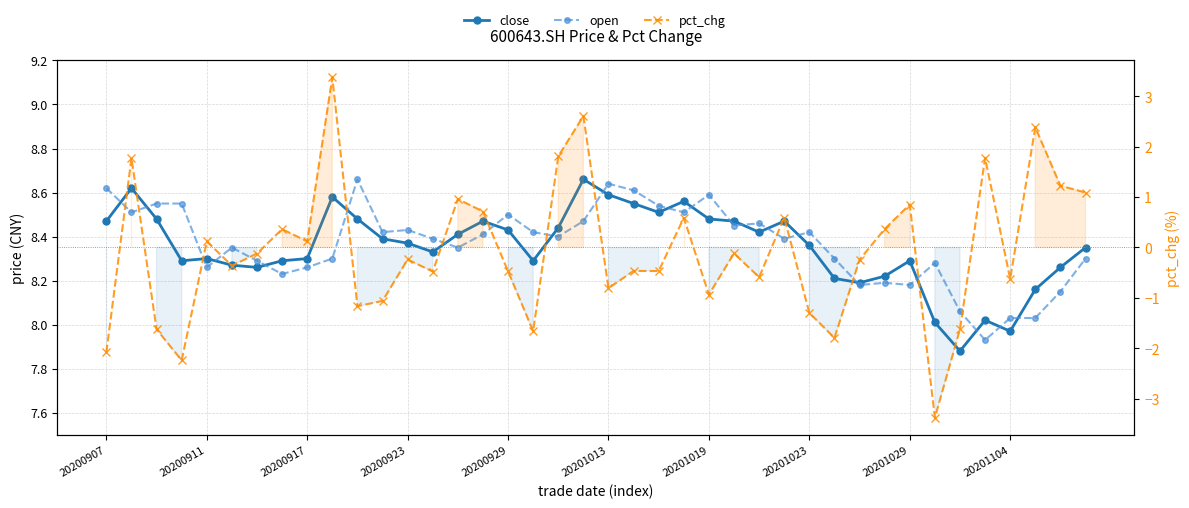

What is the difference between the second highest and second lowest values in the close series?

0.6